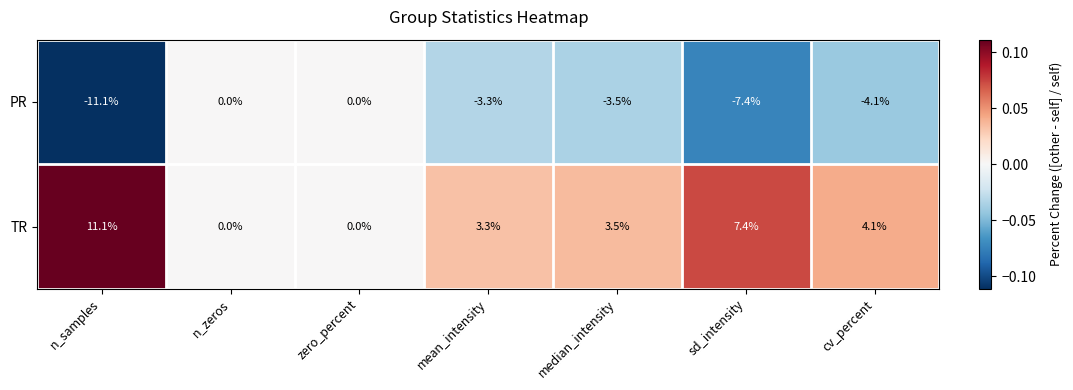

What is the sum of the PR values at n_samples and median_intensity?

-14.6